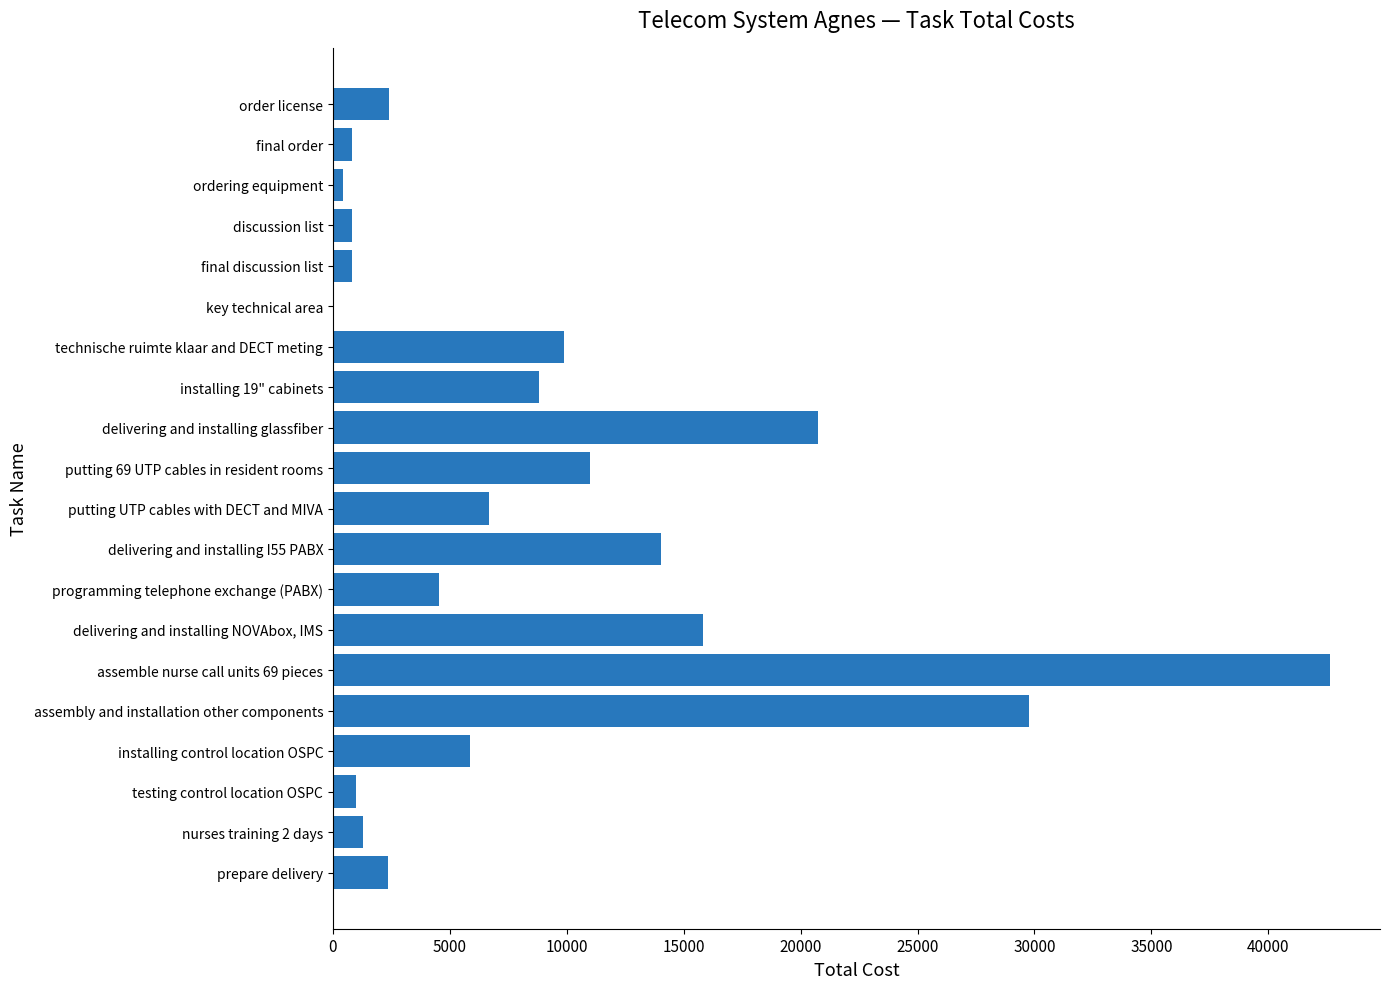

Between testing control location OSPC and programming telephone exchange (PABX), which is larger?

programming telephone exchange (PABX)